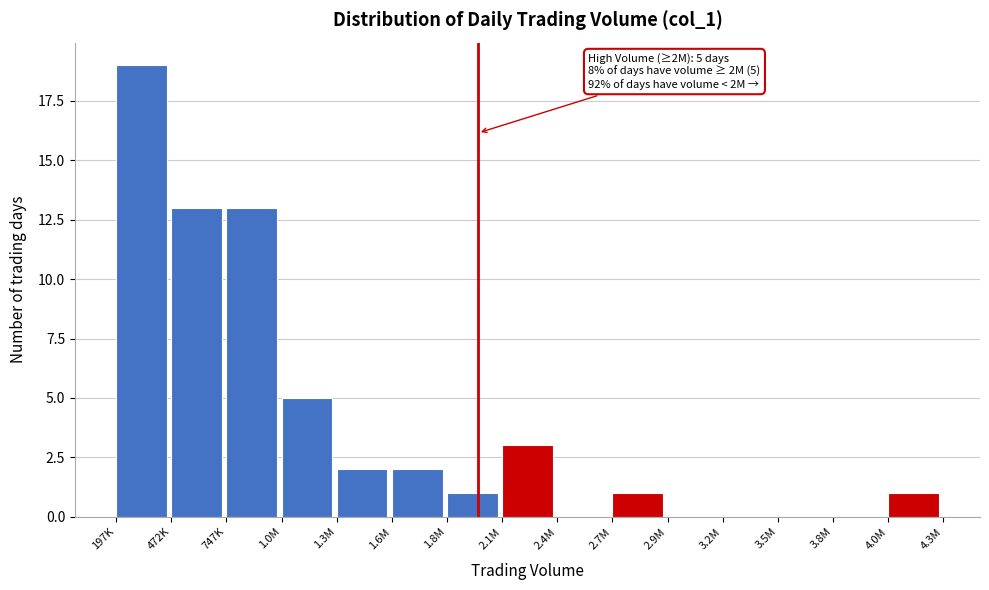

Reading left to right, what are all the values shown in this chart?

197K=19	472K=13	747K=13	1.0M=5	1.3M=2	1.6M=2	1.8M=1	2.1M=3	2.4M=0	2.7M=1	2.9M=0	3.2M=0	3.5M=0	3.8M=0	4.0M=1